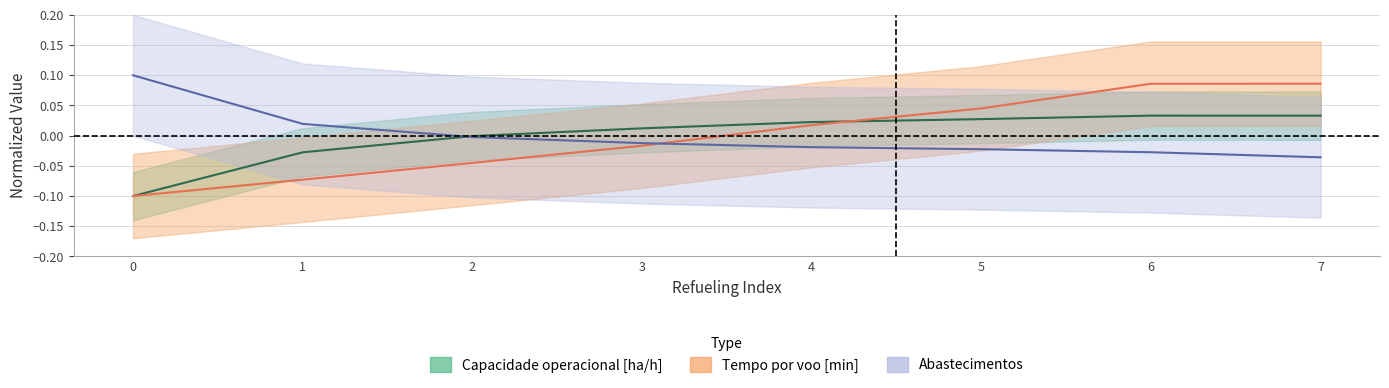

Reading left to right, list all the values displayed in this chart.

Capacidade operacional [ha/h]: 0=-0.1	1=-0.0	2=-0.0	3=0.0	4=0.0	5=0.0	6=0.0	7=0.0
Tempo por voo [min]: 0=-0.1	1=-0.1	2=-0.0	3=-0.0	4=0.0	5=0.0	6=0.1	7=0.1
Abastecimentos: 0=0.1	1=0.0	2=-0.0	3=-0.0	4=-0.0	5=-0.0	6=-0.0	7=-0.0